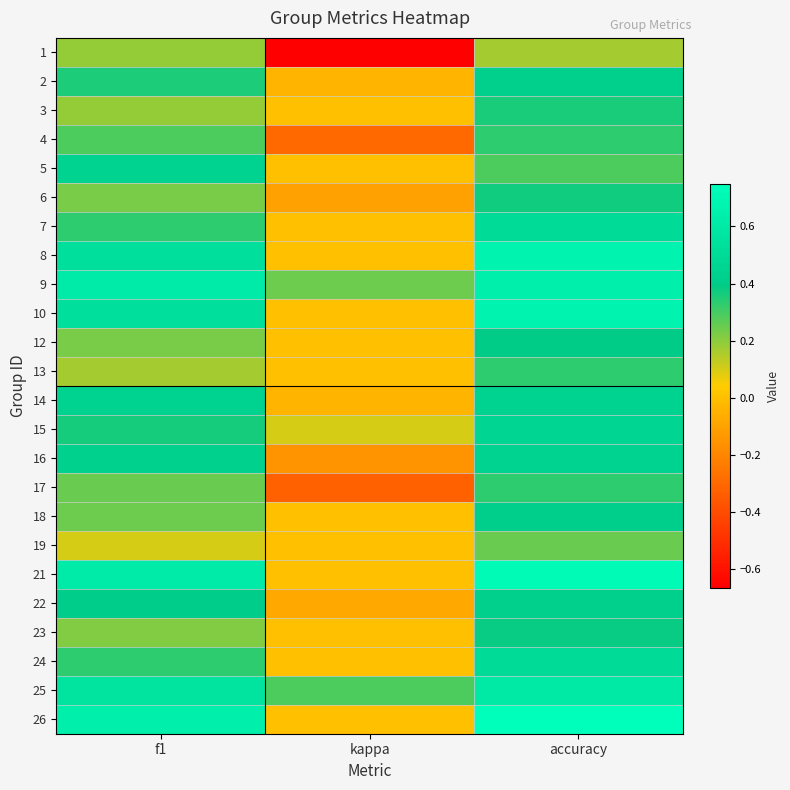

List the series in order of their peak value, lowest first.

1, 19, 4, 13, 17, 3, 6, 23, 12, 18, 2, 22, 5, 16, 14, 15, 7, 24, 25, 9, 8, 10, 21, 26